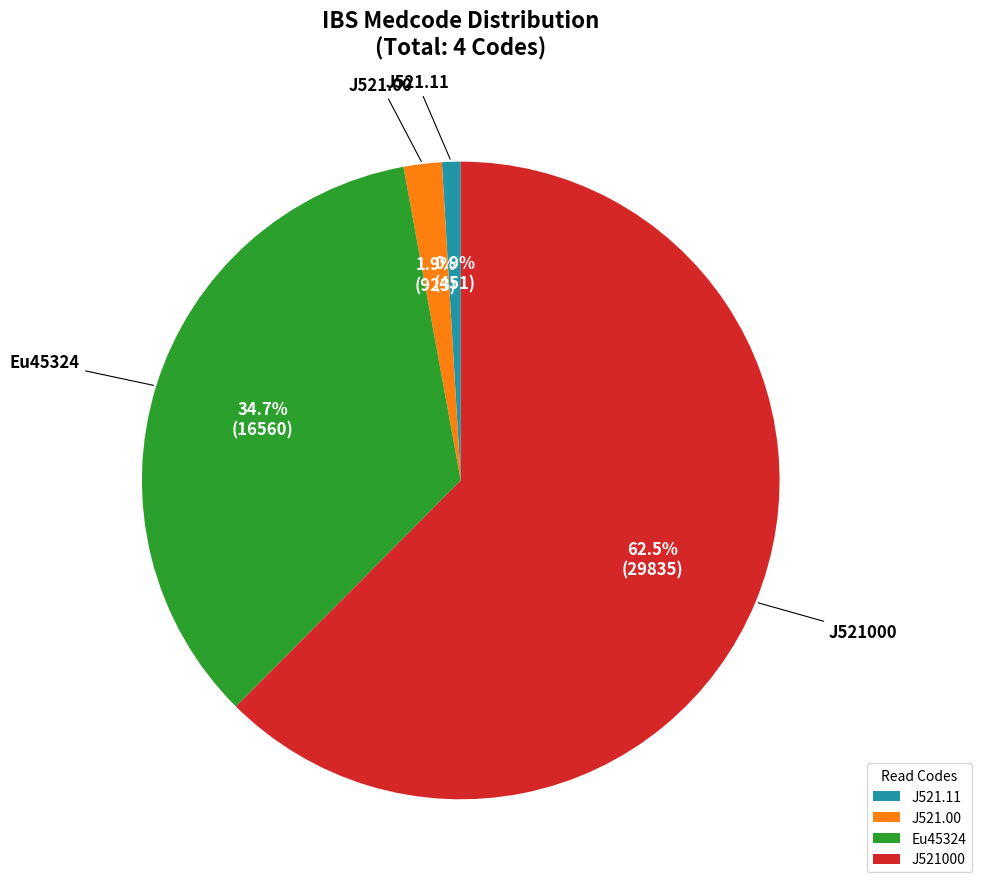

To the nearest percent, what is the difference between the Eu45324 and J521.00 slice percentages?

33%